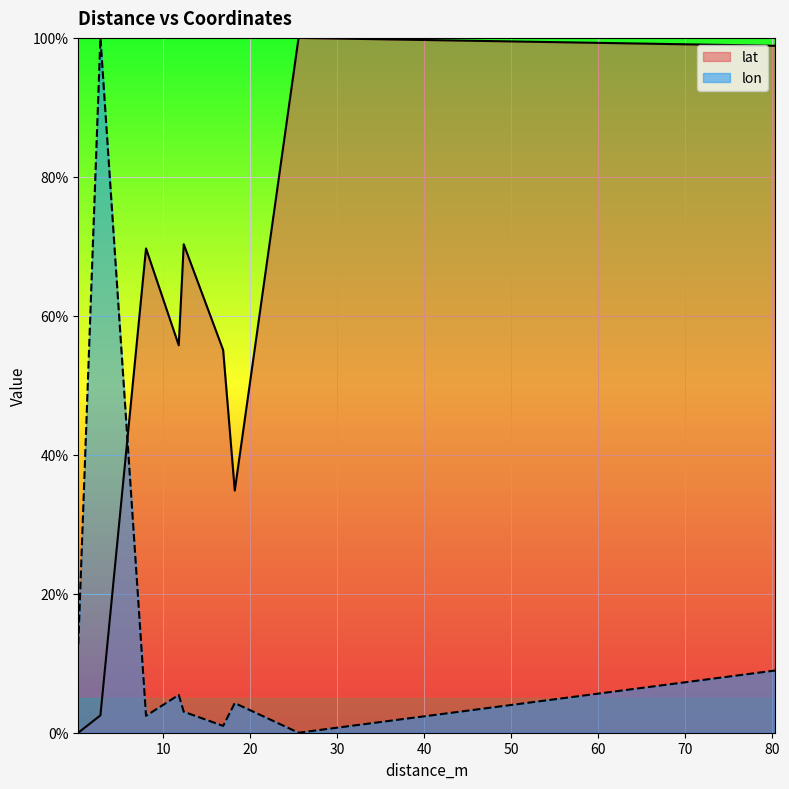

Where is the first local minimum for lat?

11.76799250344455